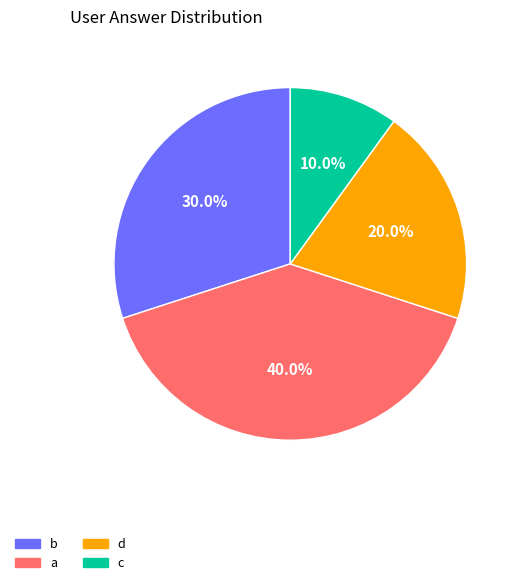

Which has a higher value, b or a?

a